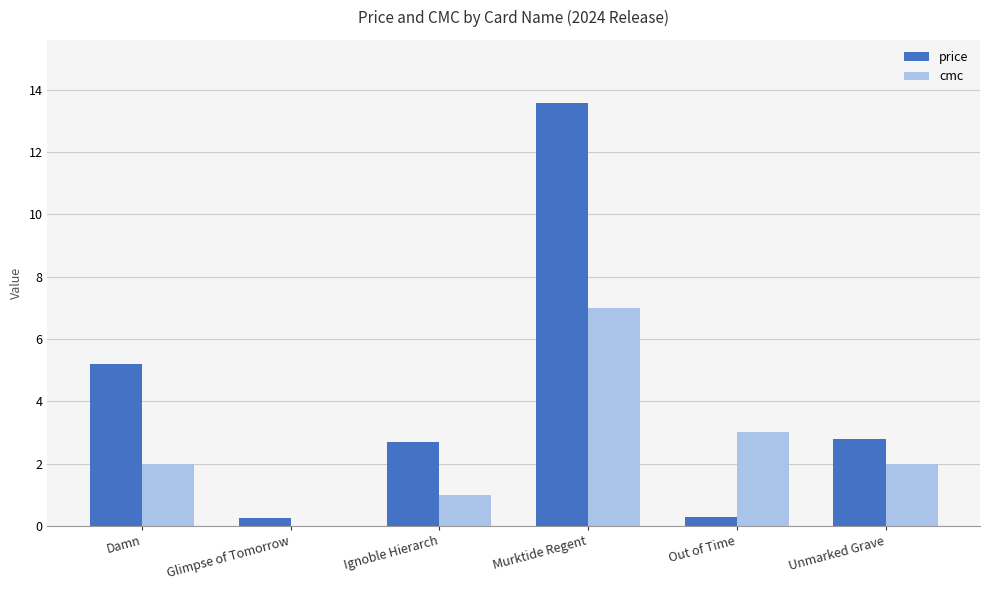

At which label is price closest to 6?

Damn